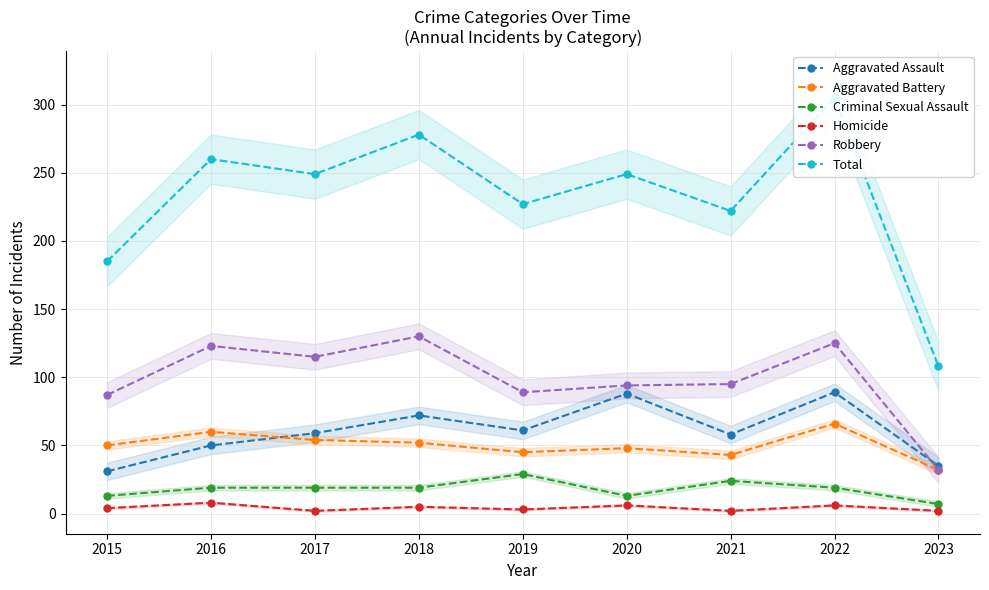

At how many categories does at least one series exceed 152?

8